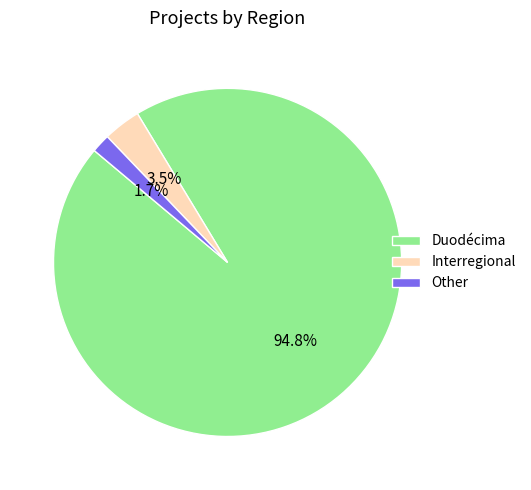

How many slices are in this pie chart?

3